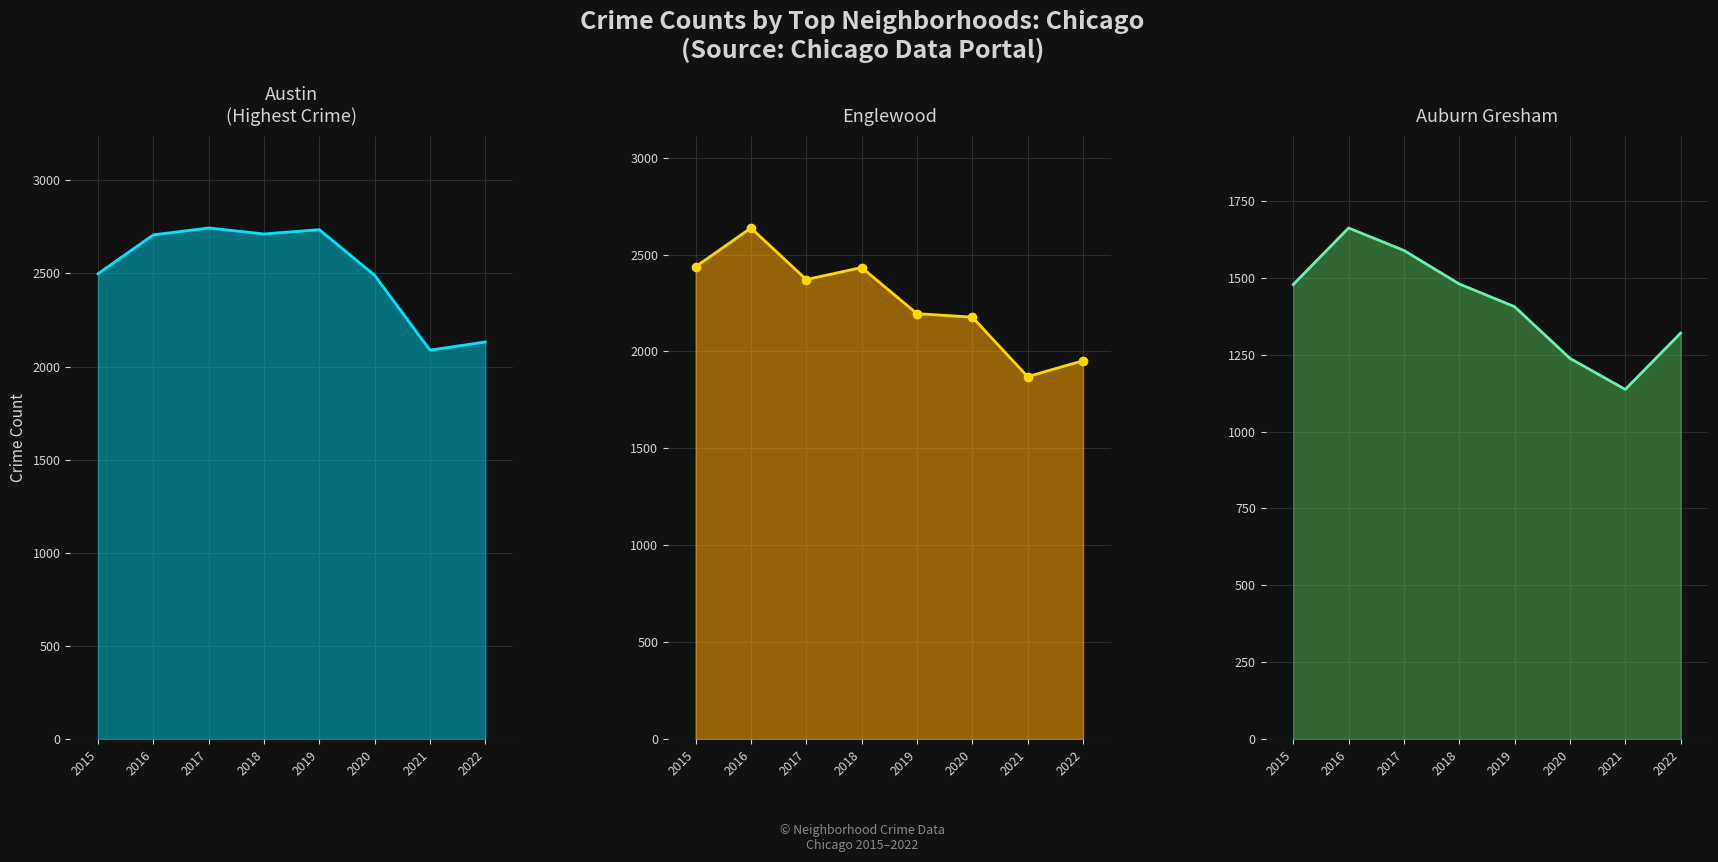

Rank the categories by Englewood value from lowest to highest.

2021, 2022, 2020, 2019, 2017, 2018, 2015, 2016